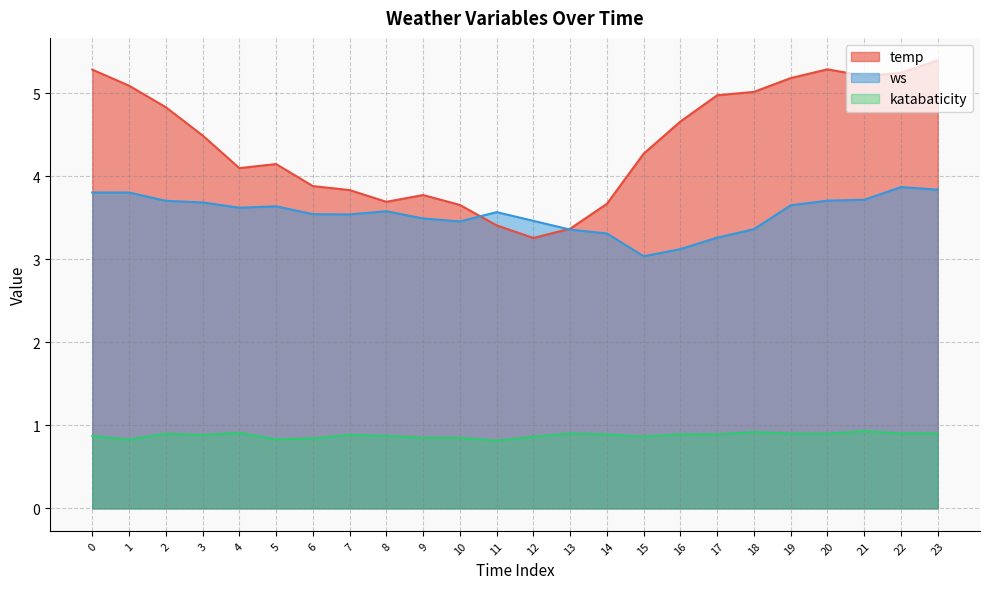

What is the value of the katabaticity point at the 13th from the left?

0.9